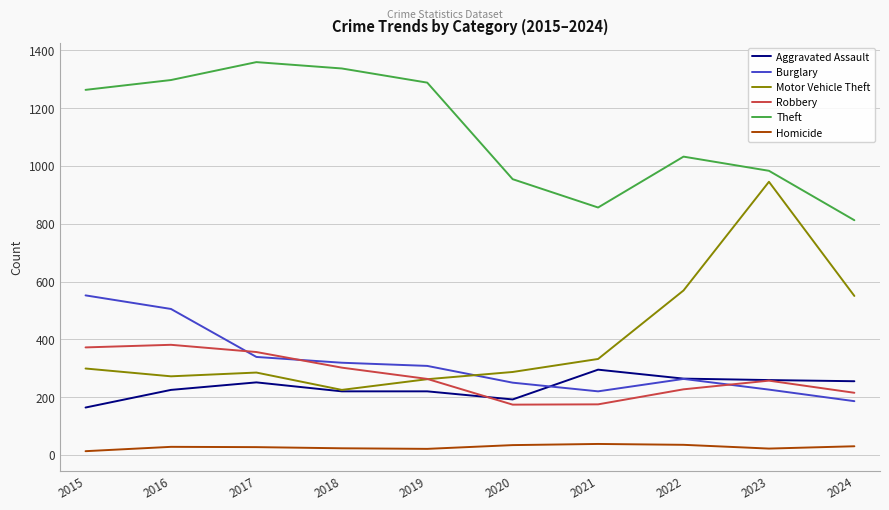

In Theft, how many points are higher than both neighbors (excluding endpoints)?

2